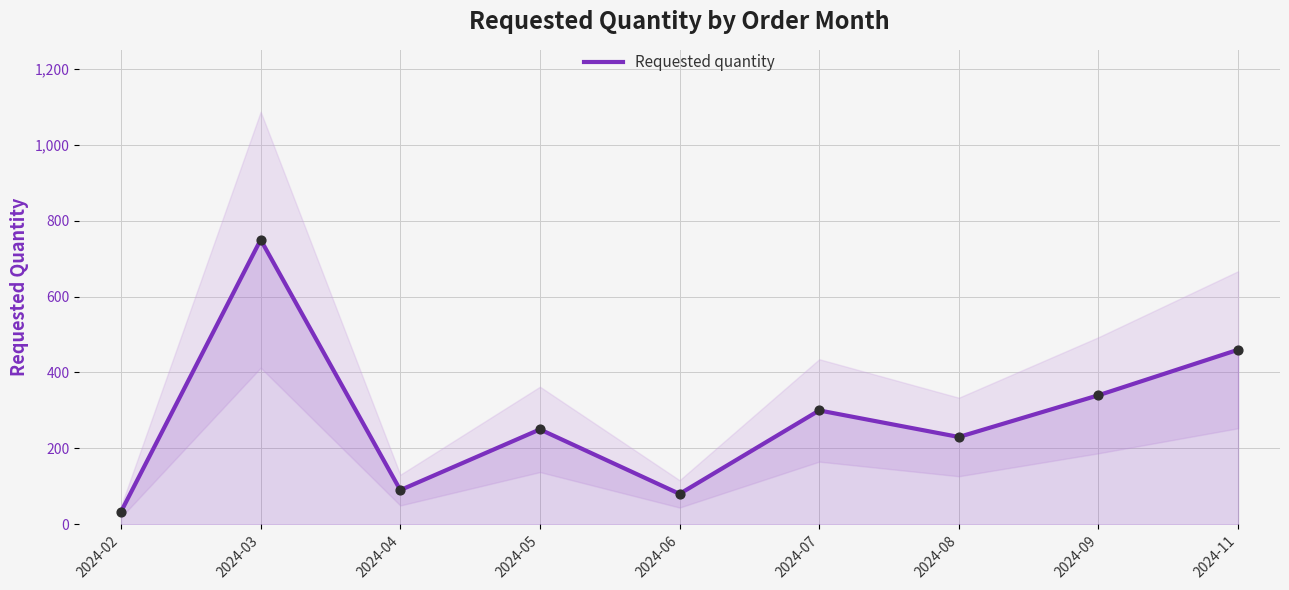

What is the change in value from 2024-08 to 2024-11?

+230